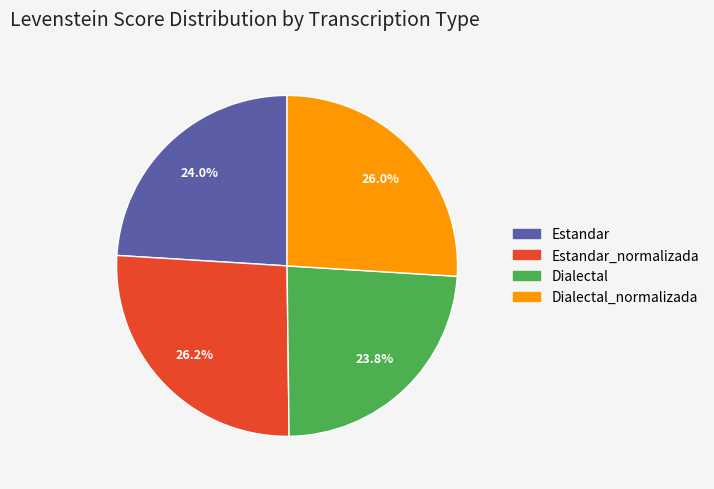

Is there any slice that represents more than half of the pie?

No